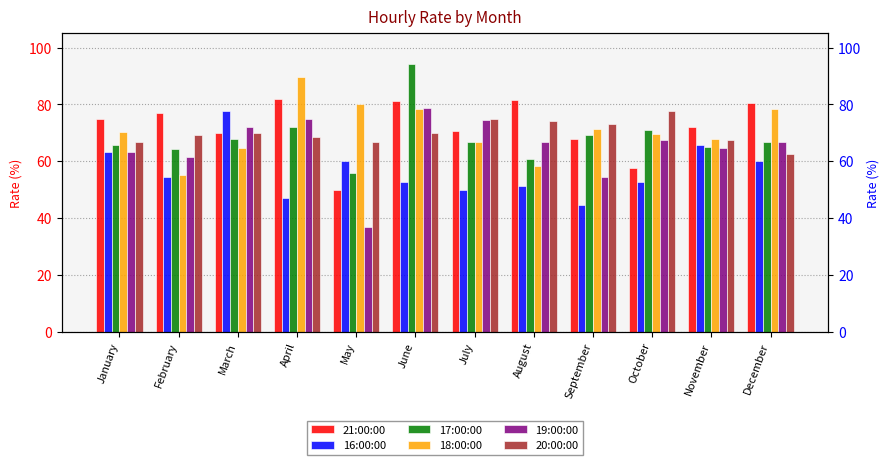

Where does the 20:00:00 series first go above 70?

July